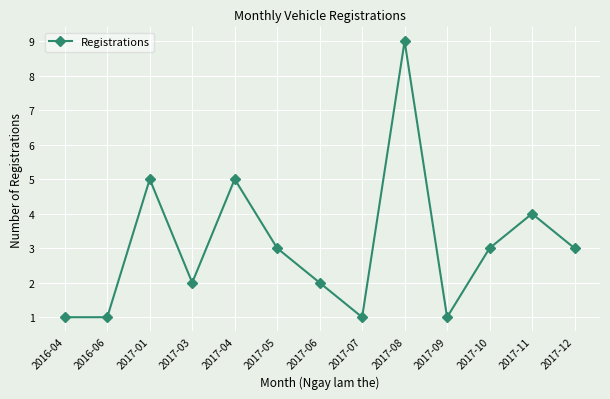

What is the difference between the maximum and minimum values?

8